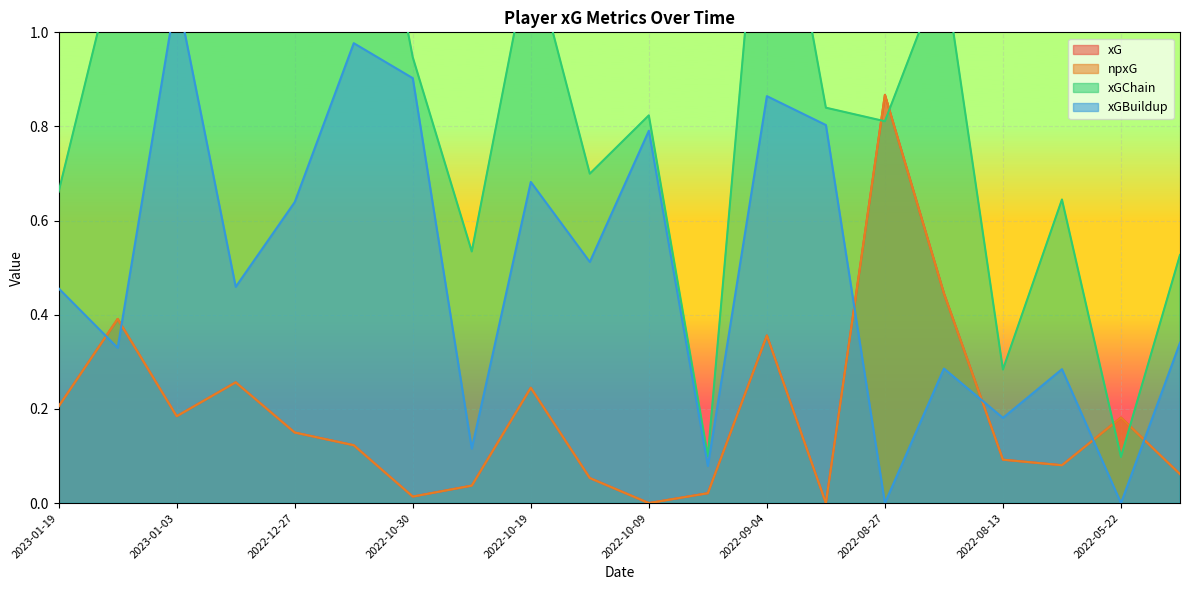

At which category does xG reach its first local valley?

2023-01-03